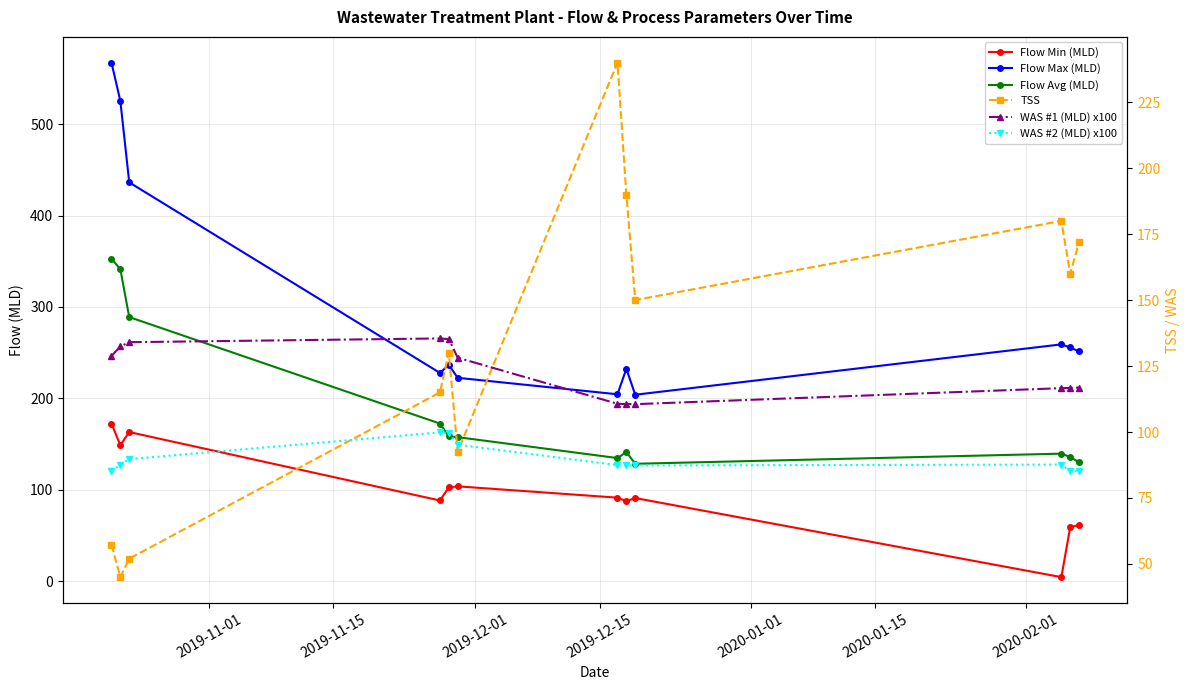

Rank the series by their maximum value, from lowest to highest.

WAS #2 (MLD) x100, WAS #1 (MLD) x100, Flow Min (MLD), TSS, Flow Avg (MLD), Flow Max (MLD)